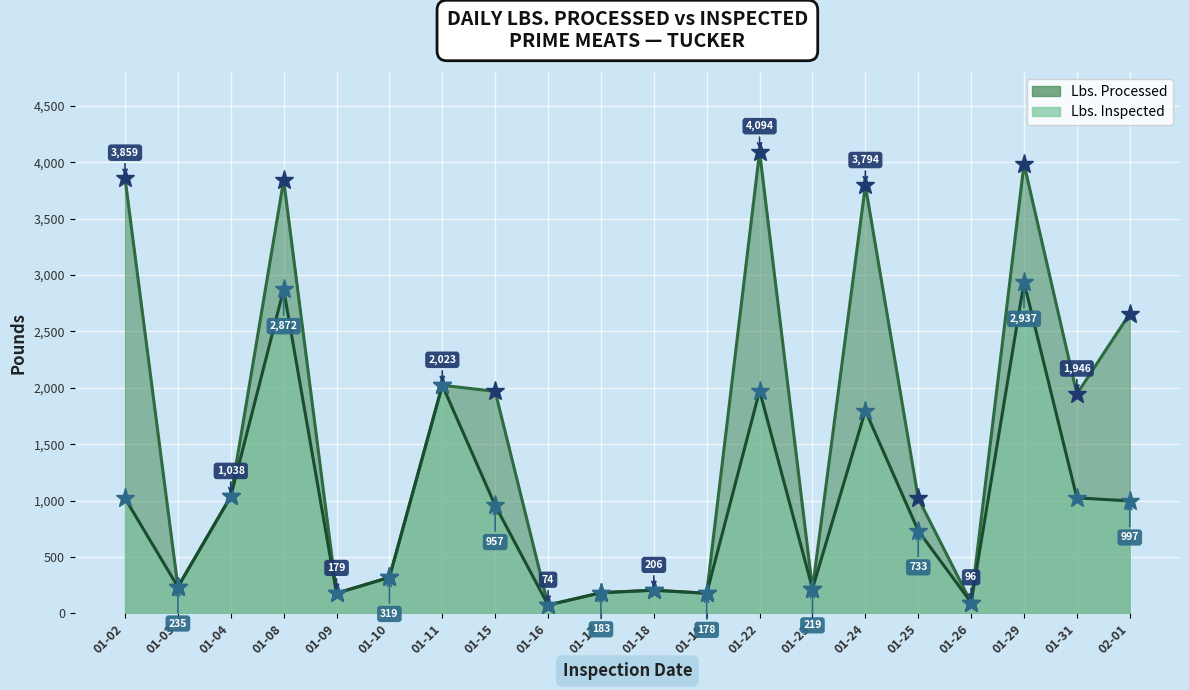

What is the approximate value of Lbs. Inspected at 01-26?

95.9